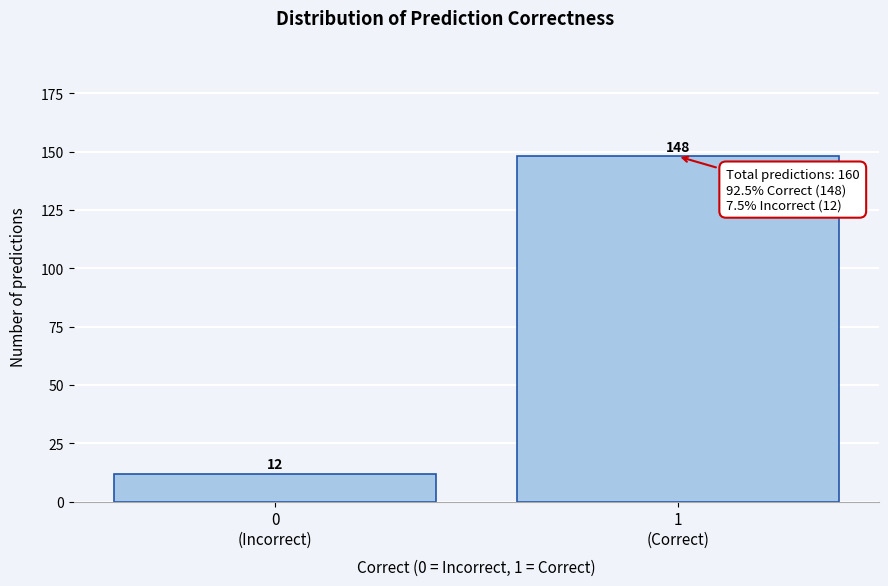

Reading right to left, what are all the values shown in this chart?

148	12